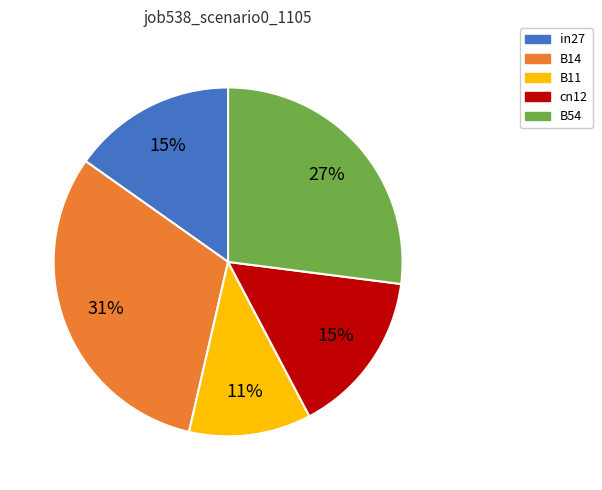

Which has a higher value, B11 or in27?

in27